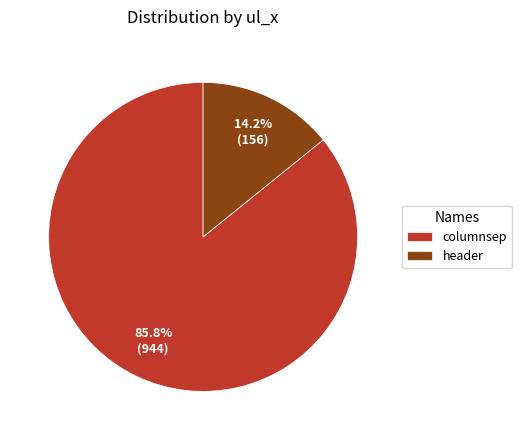

Count the number of slices in the pie.

2